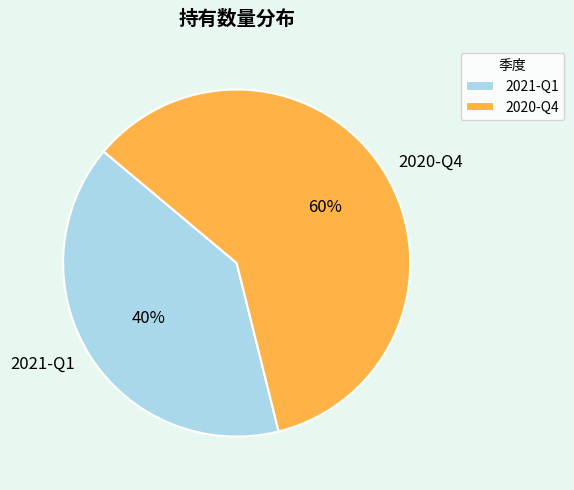

True or false: 2021-Q1 accounts for 40% of the total.

True